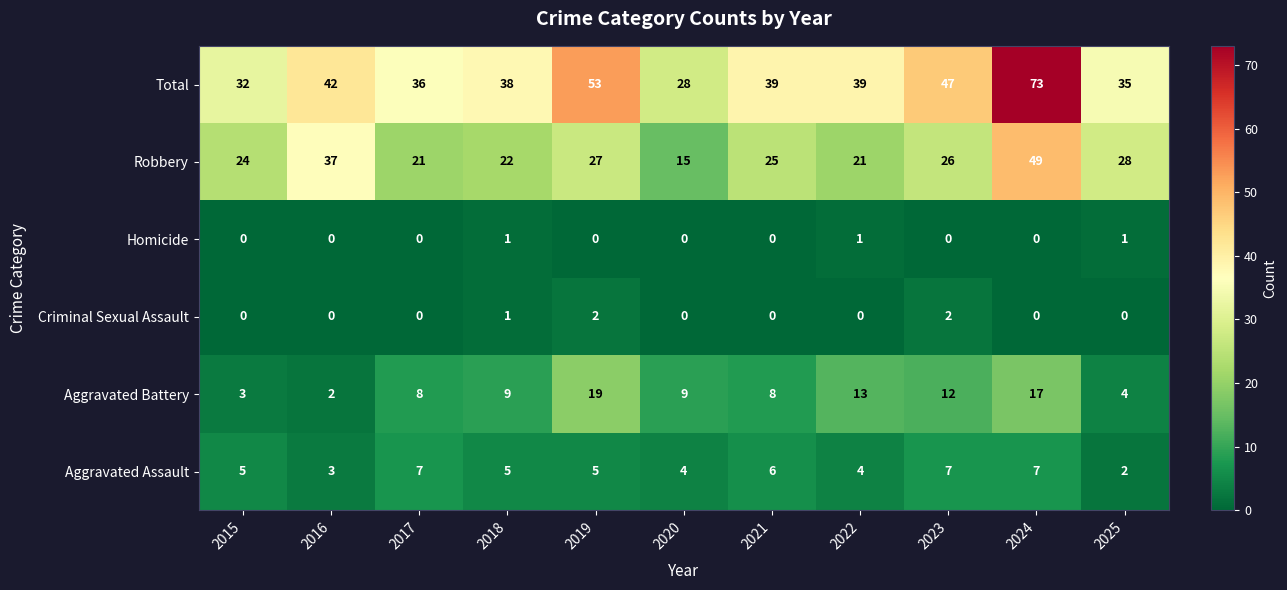

Between 2018 and 2022, which series saw the biggest shift?

Aggravated Battery